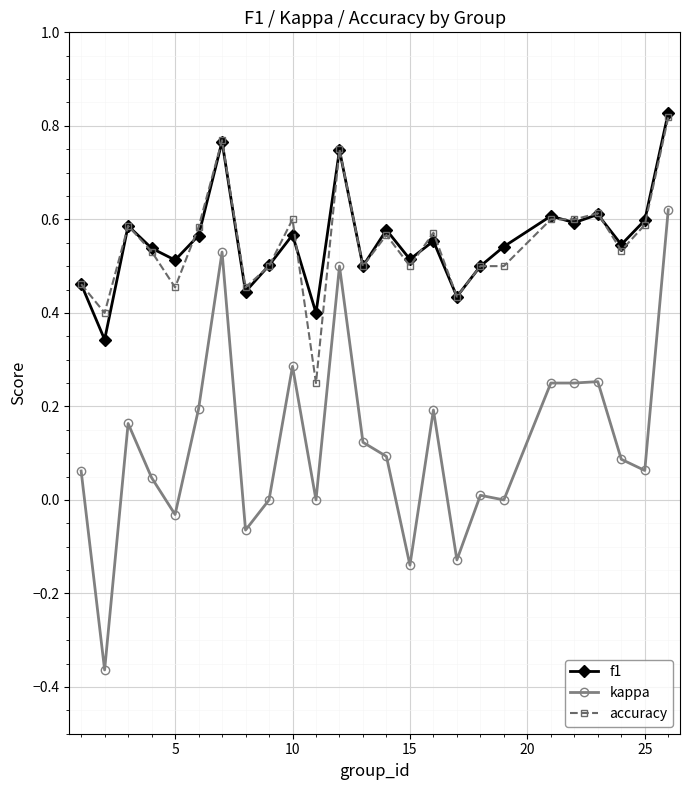

Which series has the largest range (max minus min)?

kappa